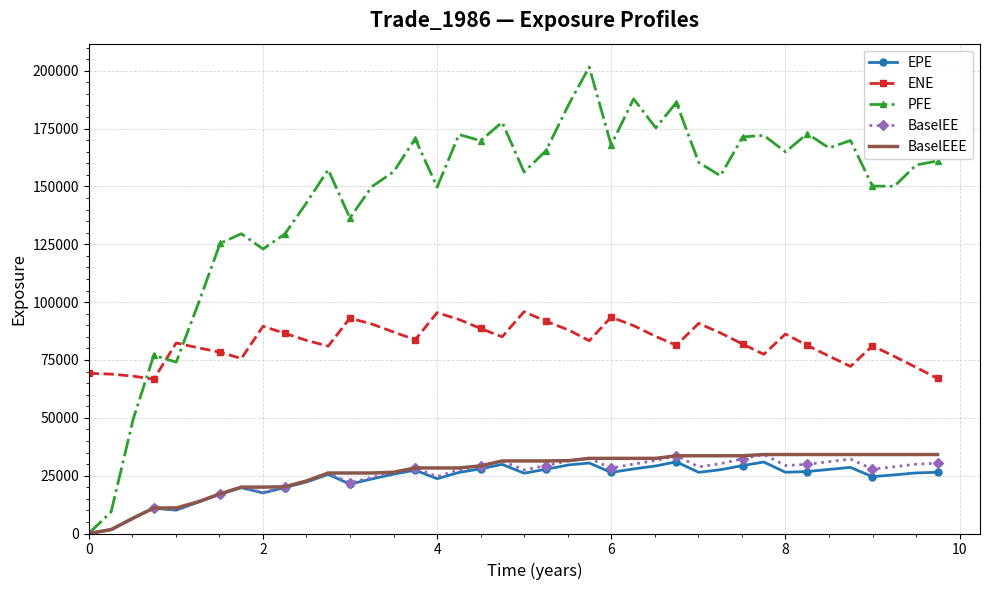

How many categories are shown in the chart?

40